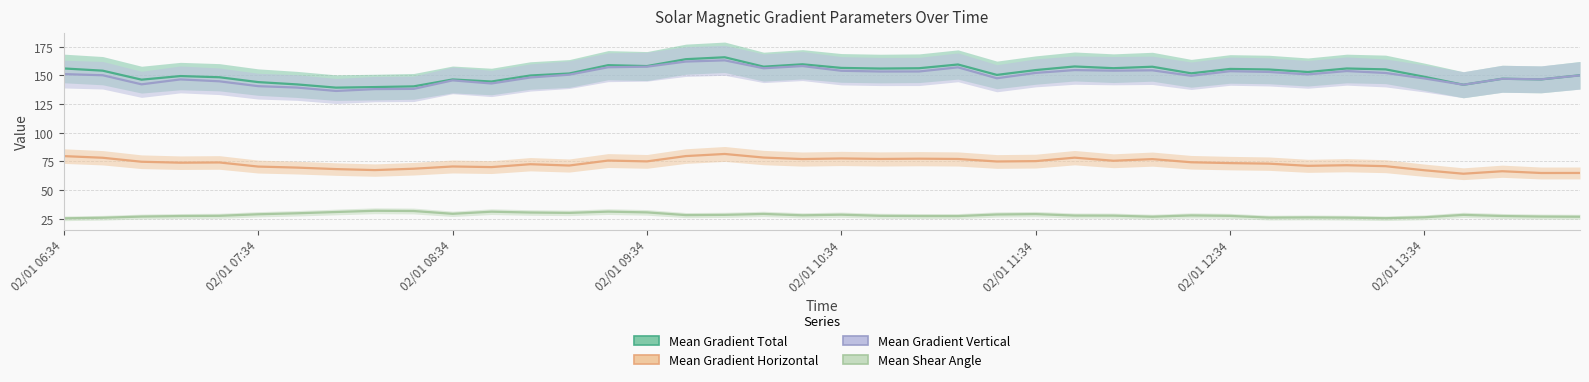

At which category does Mean Gradient Total reach its first local peak?

02/01 09:34